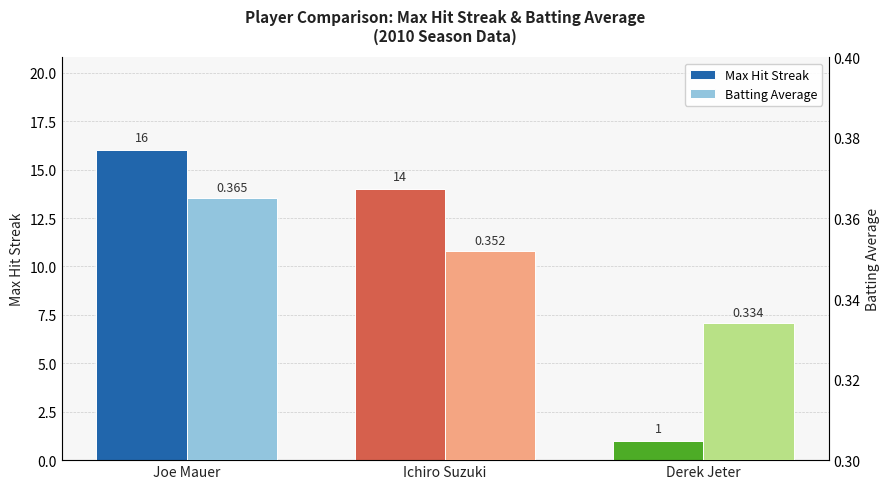

What is the smallest value displayed?

0.3